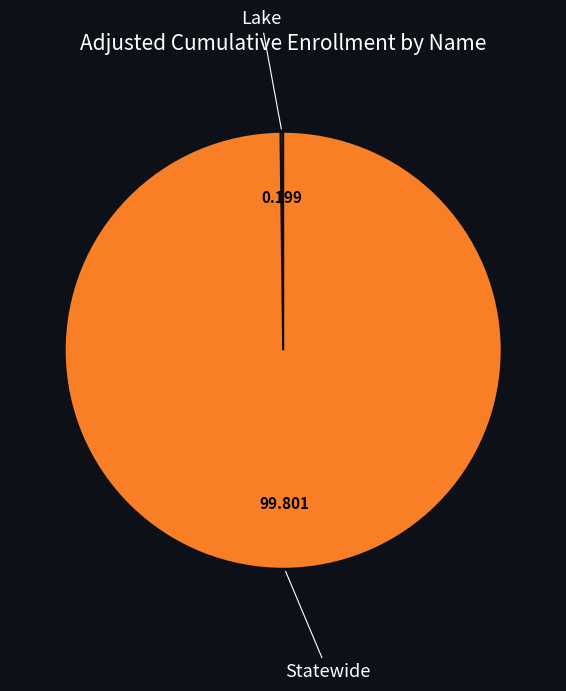

Does any single category account for the majority?

Yes